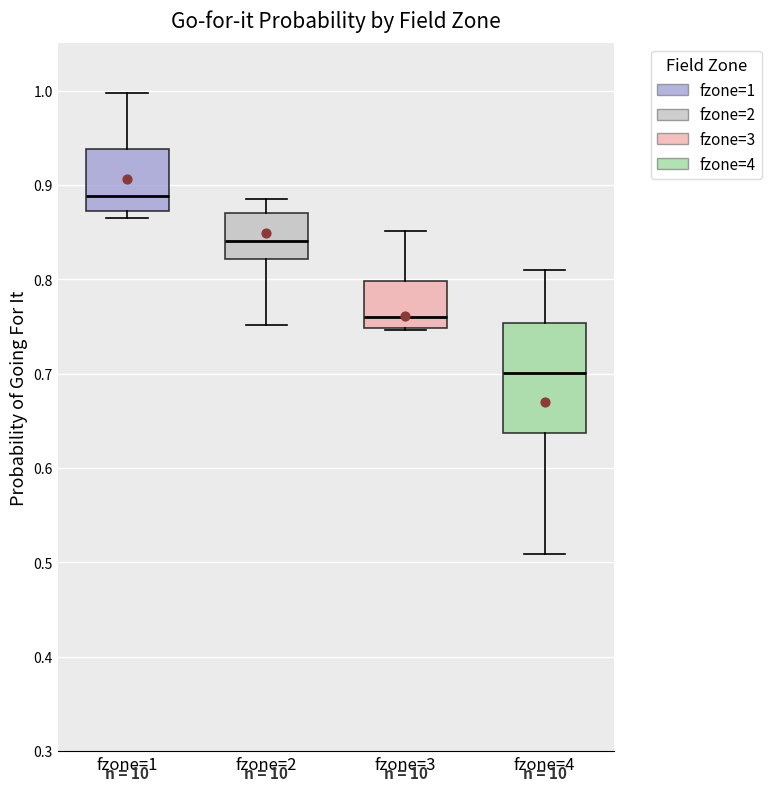

Which box's median line is the lowest?

fzone=4